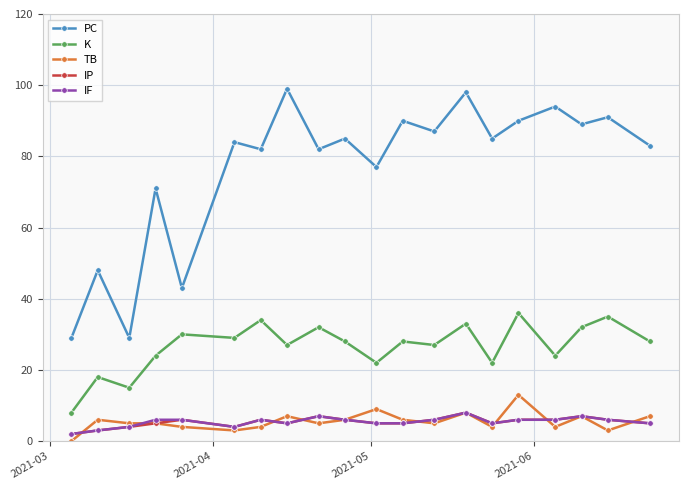

How many categories are shown in the chart?

20